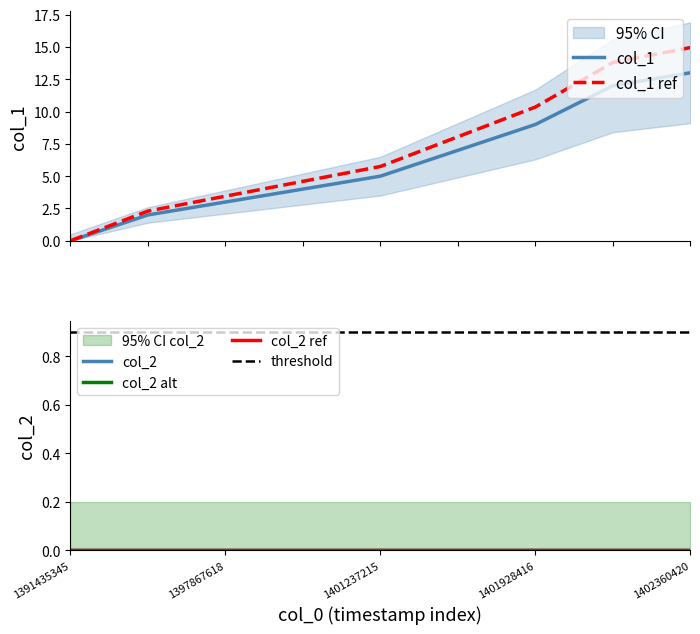

Which label corresponds to the smallest value in the chart?

1391435345